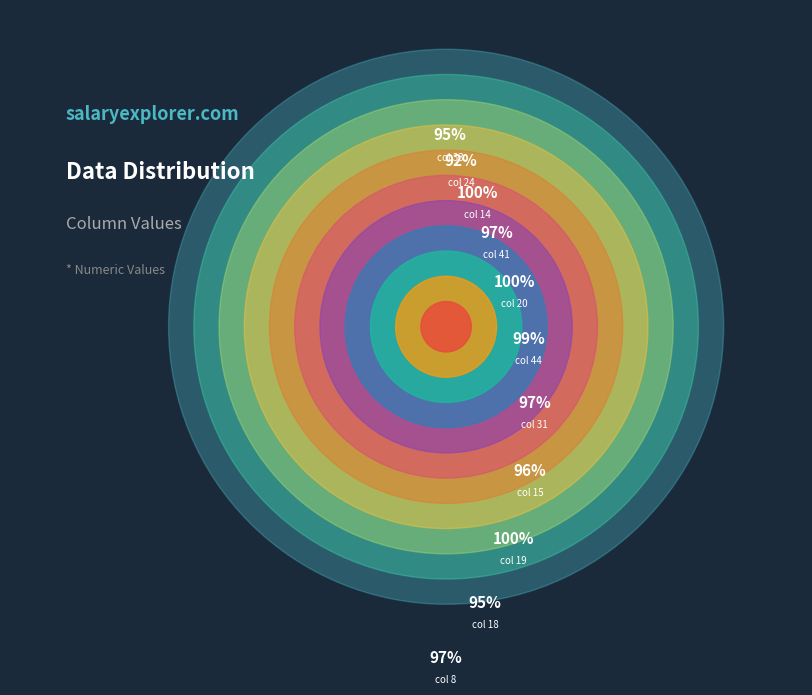

Which category has the smallest portion of the pie?

24